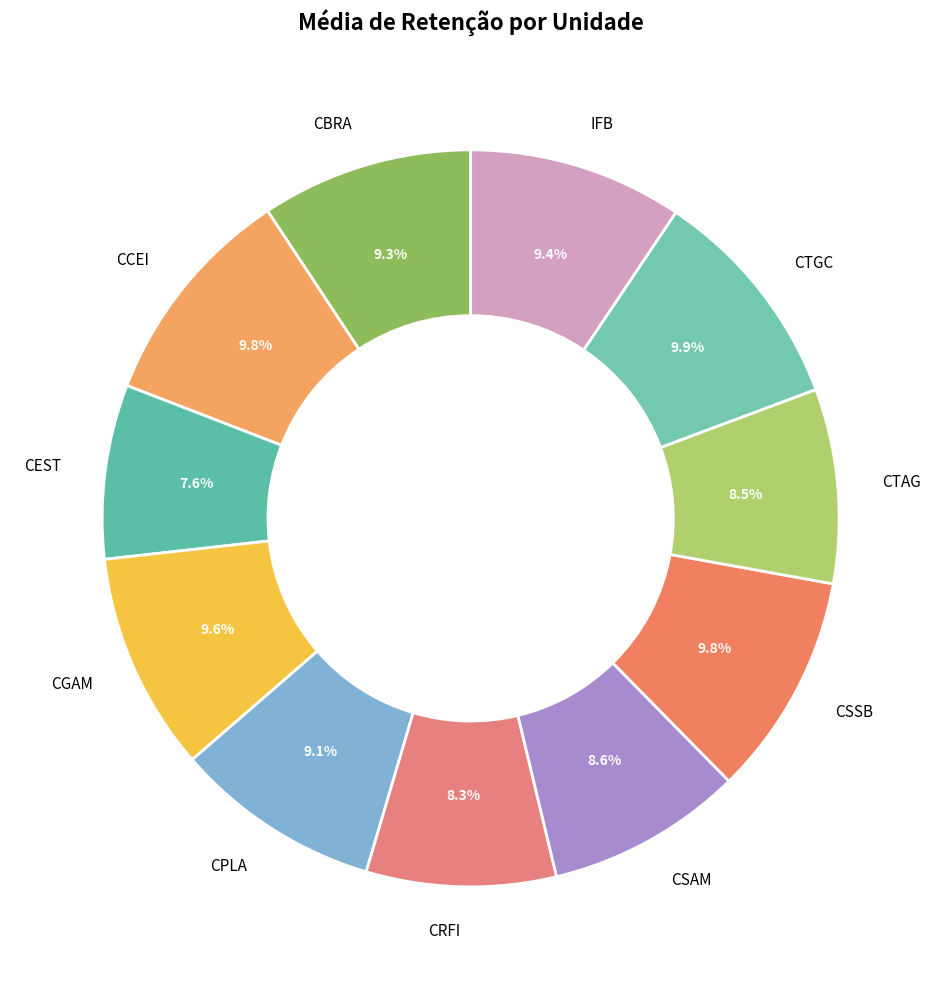

Approximately how many times larger is the value at CBRA compared to CEST?

1.2